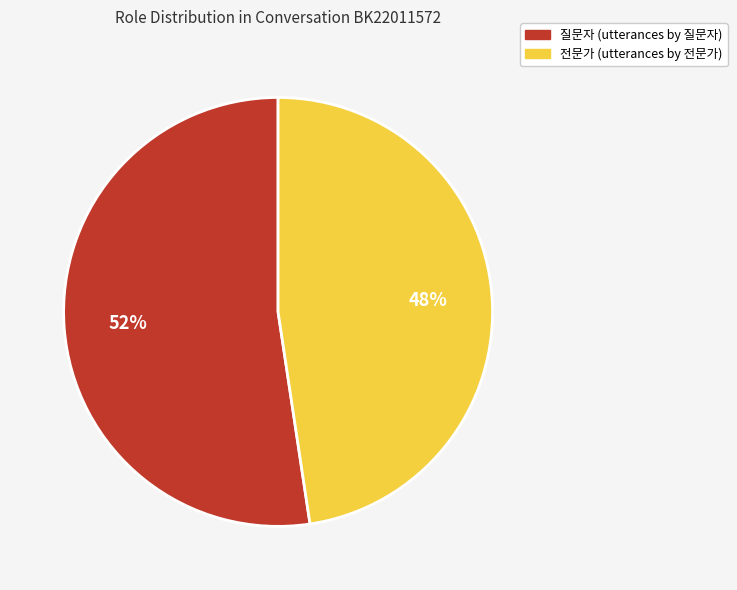

To the nearest percent, what is the average slice percentage?

50%